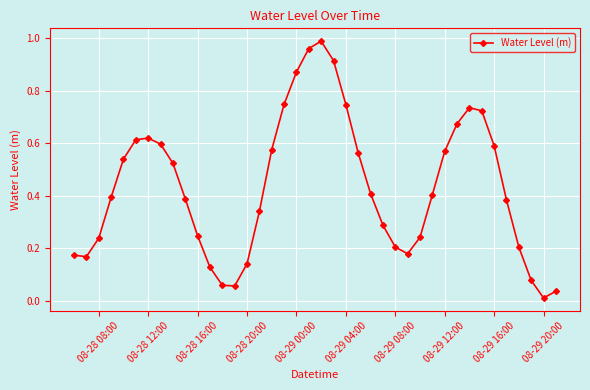

How many interior local peaks (higher than both neighbors) does the data have?

3